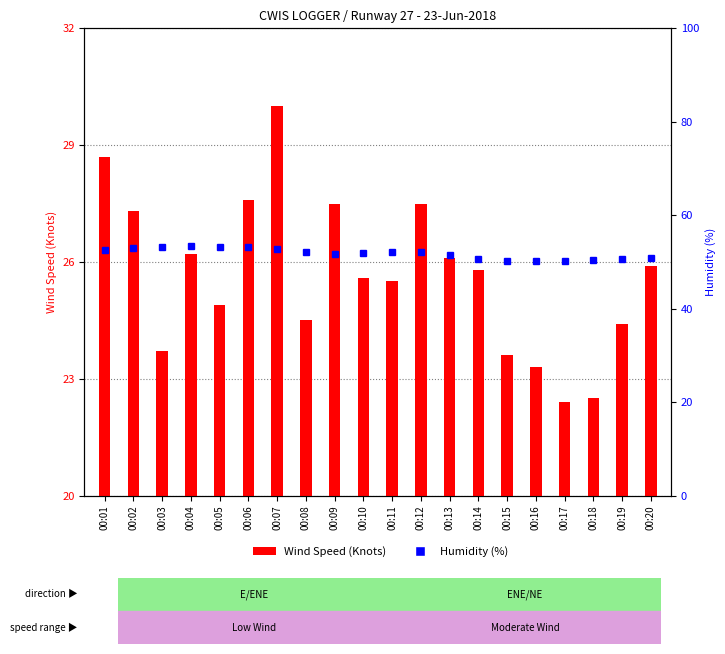

What is the highest value of the Humidity (%) series?

53.5